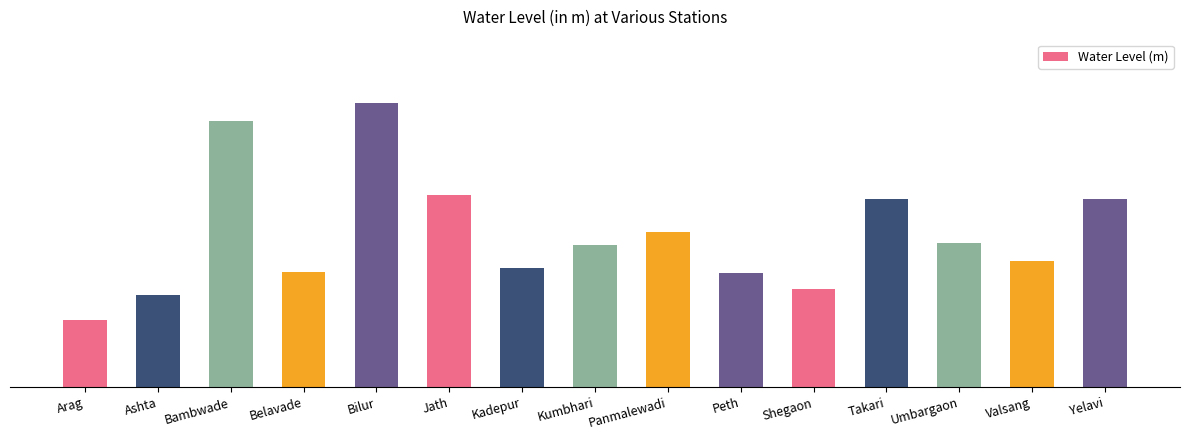

Where does the data first go above 9?

Bambwade